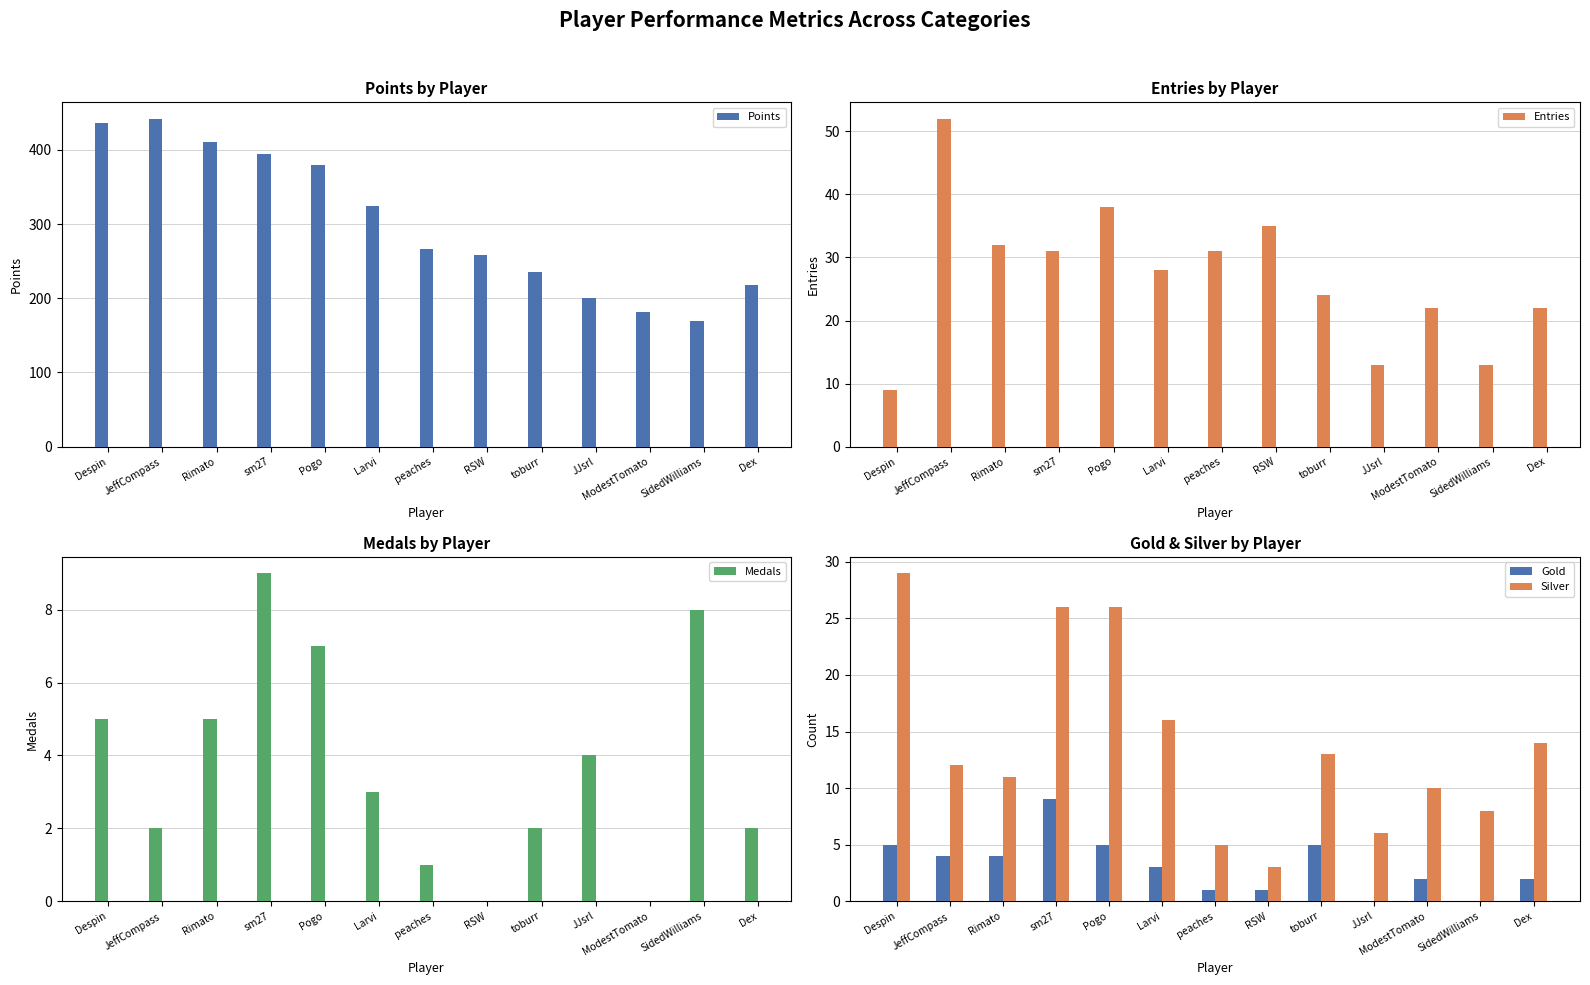

The value of Points at sm27 is 607. True or false?

False